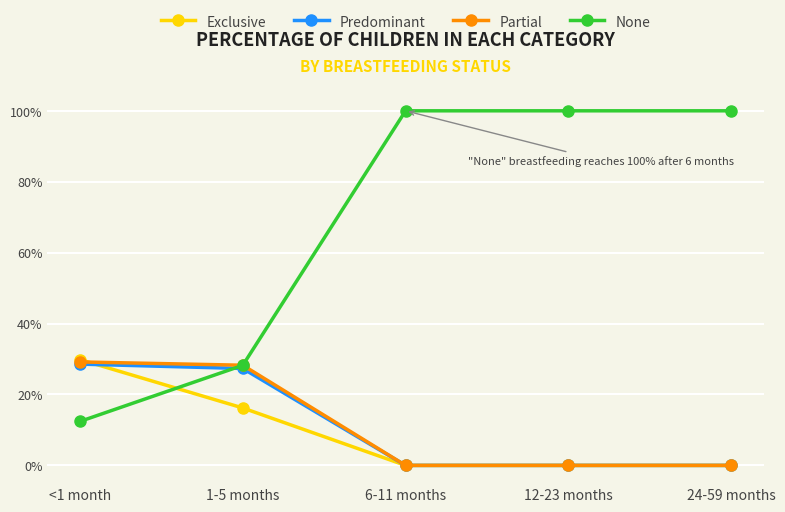

The Predominant series shows 0.3 at <1 month. True or false?

True